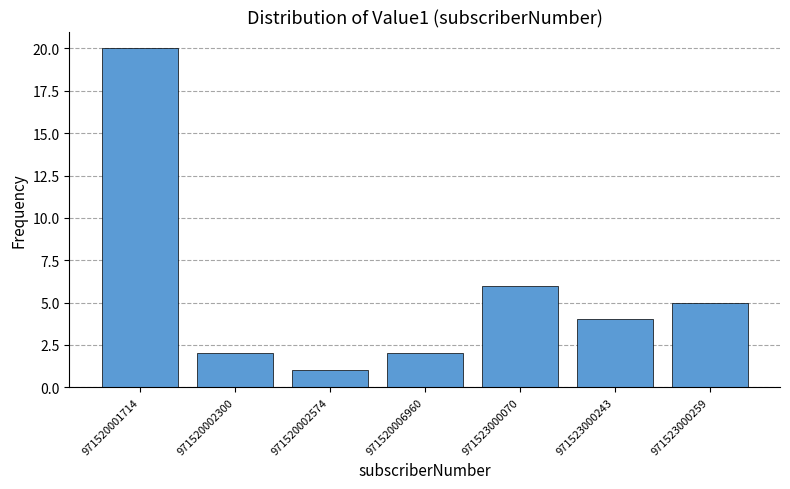

Reading right to left, extract all data points from this chart.

5	4	6	2	1	2	20